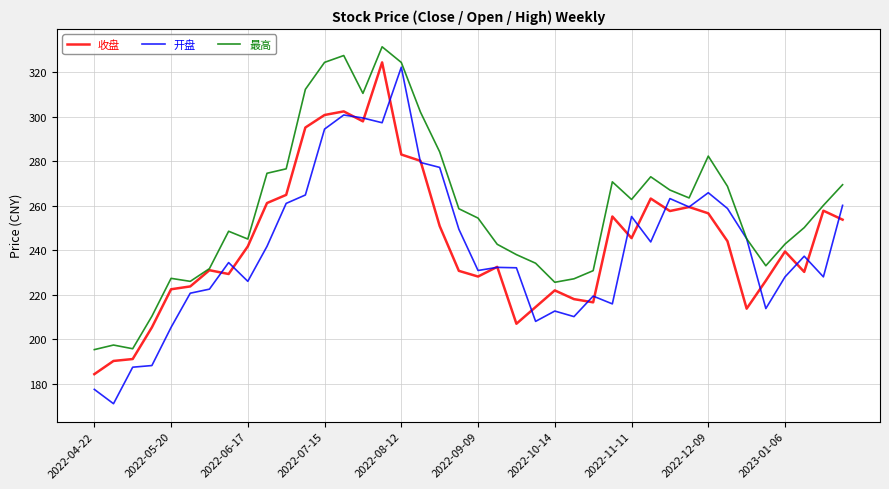

What is the greatest value displayed?

331.4